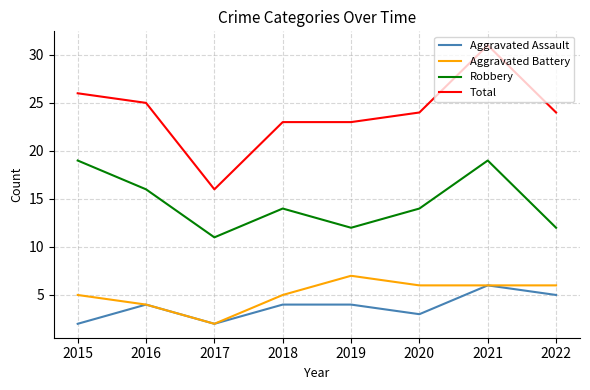

True or false: Robbery and Aggravated Battery cross at least once.

False